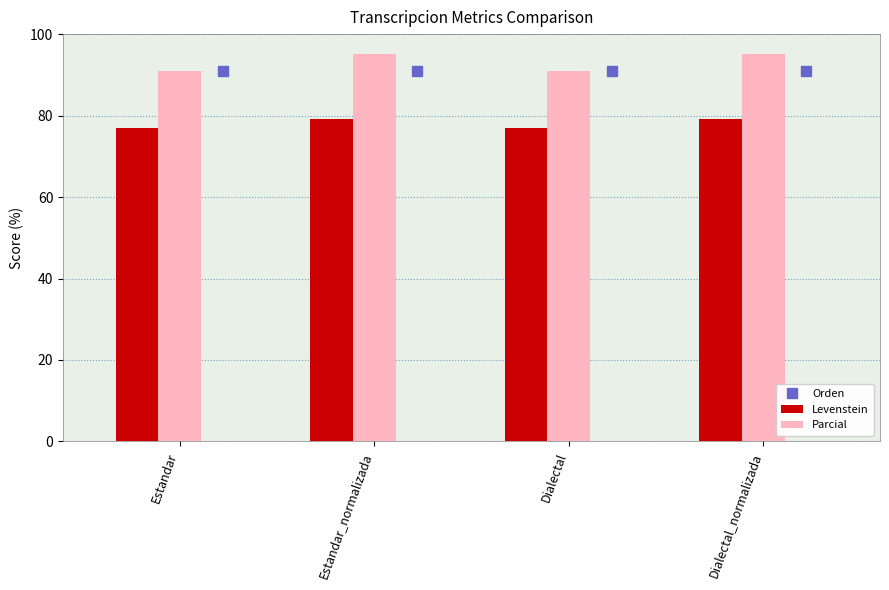

What value does the Levenstein series have at Dialectal_normalizada?

79.2